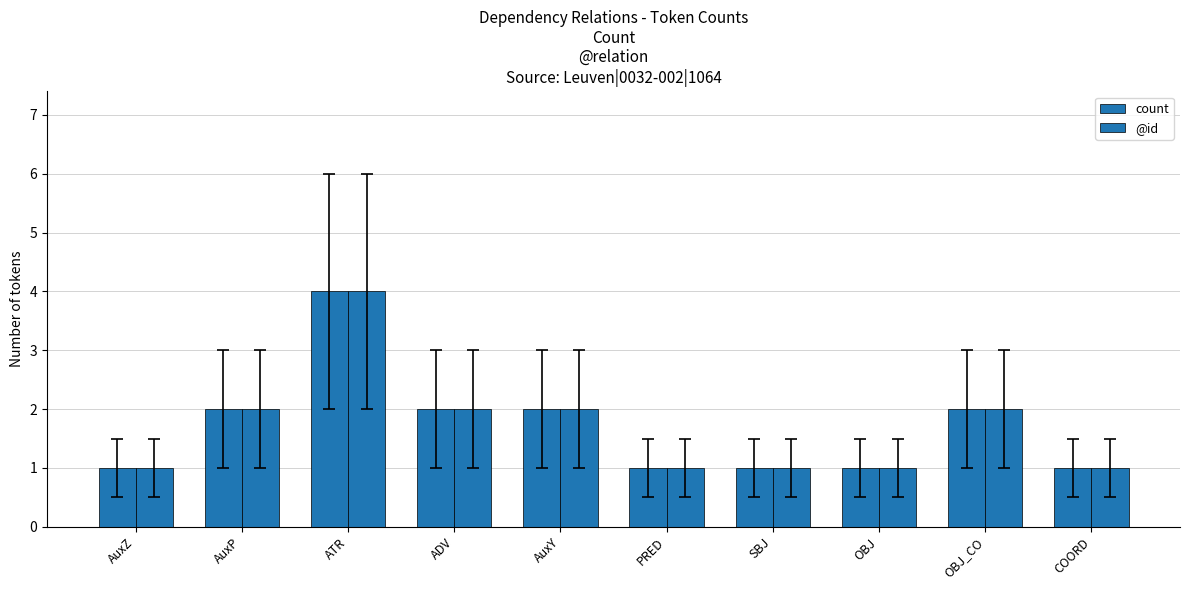

How many series are shown in this chart?

2